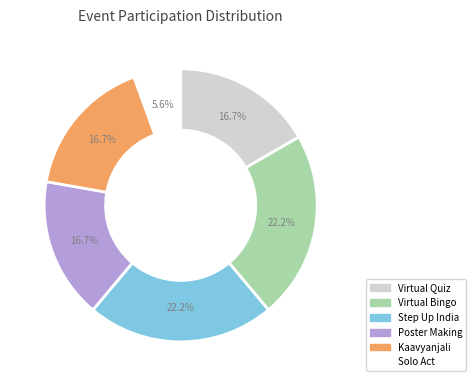

Does Virtual Bingo represent more than half of the total?

No